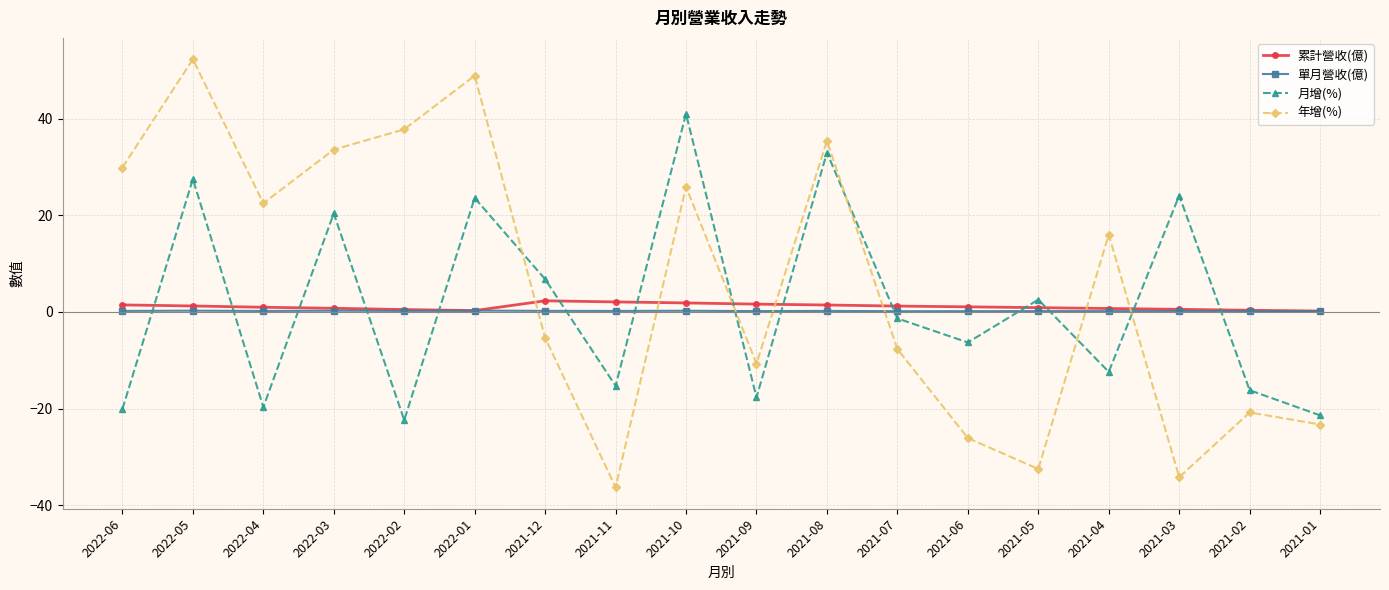

Where do 月增(%) and 累計營收(億) first cross each other?

2022-06 and 2022-05